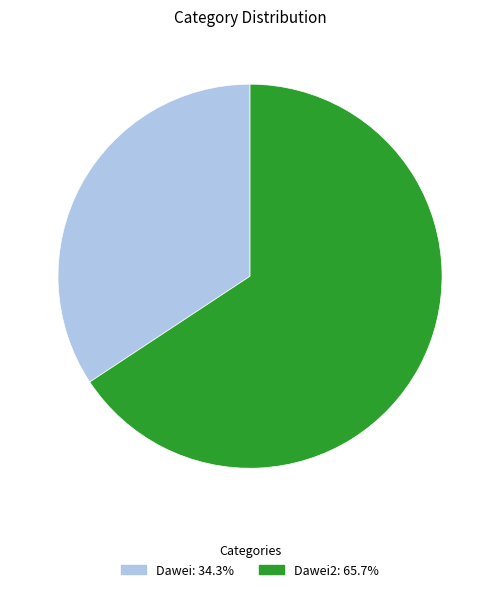

Is there any slice that represents more than half of the pie?

Yes